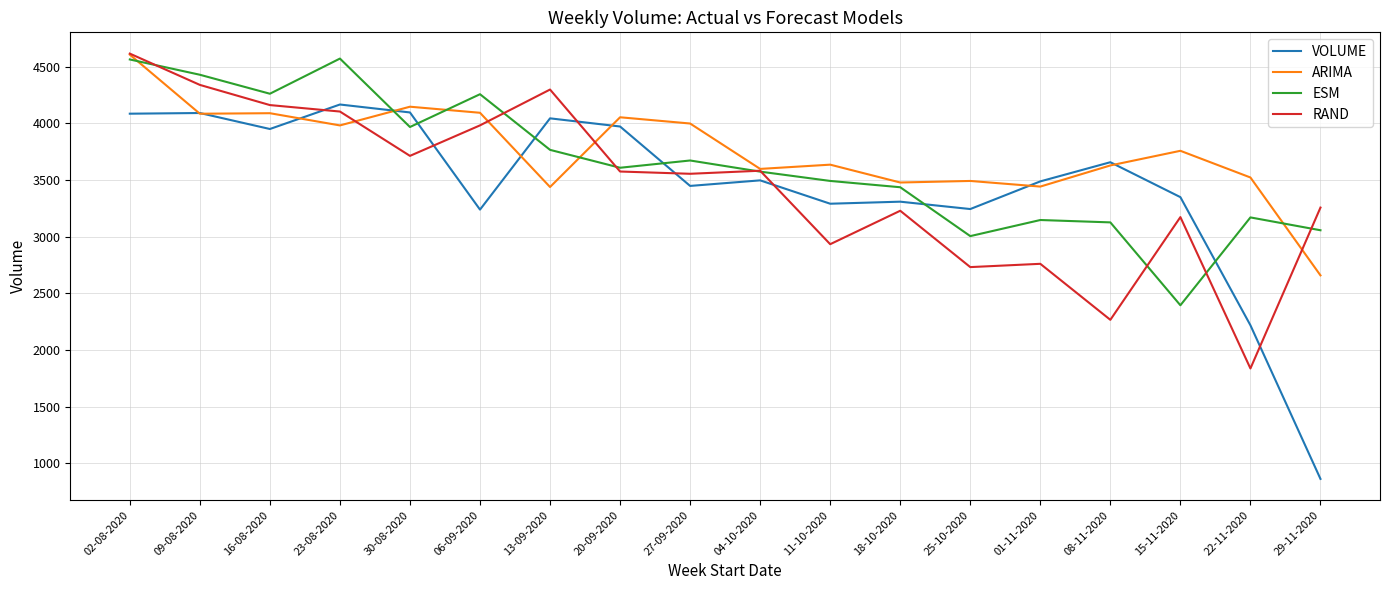

How many series are shown in this chart?

4